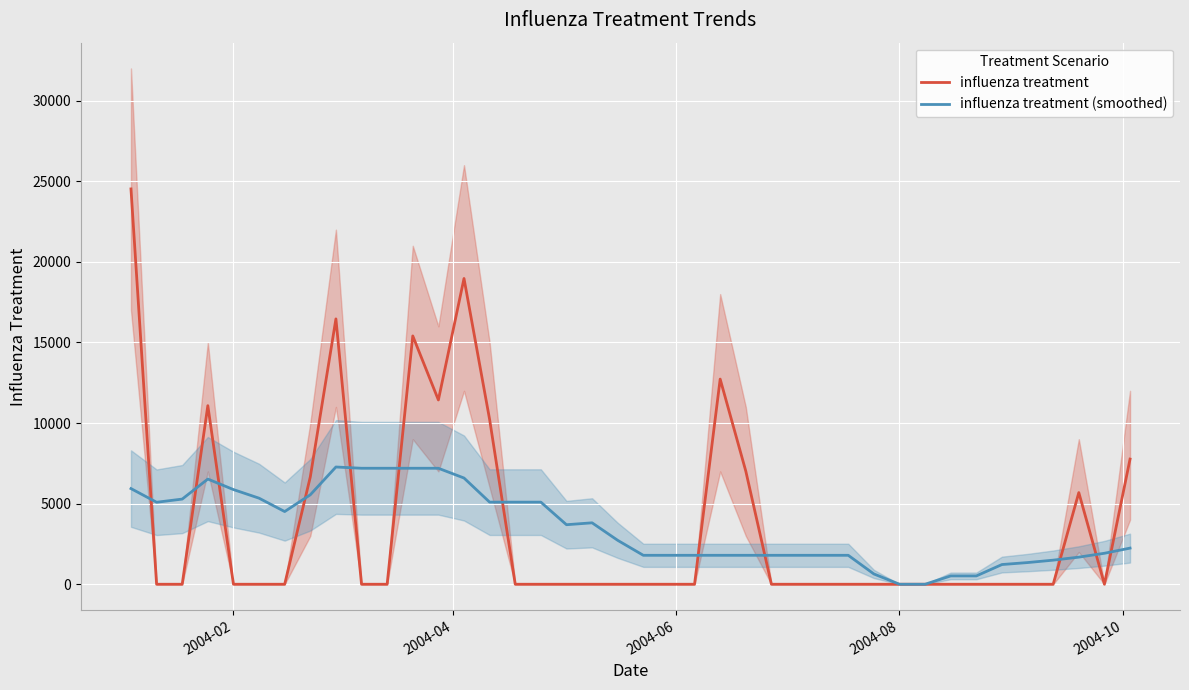

How many values in the influenza treatment series exceed 0?

12